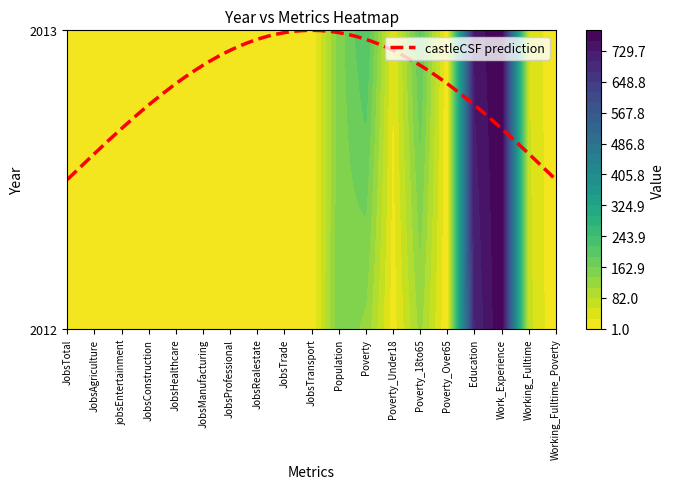

Reading right to left, list all the values displayed in this chart.

JobsTotal: 1	1
JobsAgriculture: 1	1
jobsEntertainment: 1	1
JobsConstruction: 1	1
JobsHealthcare: 1	1
JobsManufacturing: 1	1
JobsProfessional: 1	1
JobsRealestate: 1	1
JobsTrade: 1	1
JobsTransport: 1	1
Population: 145	155
Poverty: 220	129
Poverty_Under18: 27	12
Poverty_18to65: 193	116
Poverty_Over65: 1	1
Education: 737	703
Work_Experience: 786	780
Working_Fulltime: 55	64
Working_Fulltime_Poverty: 1	1